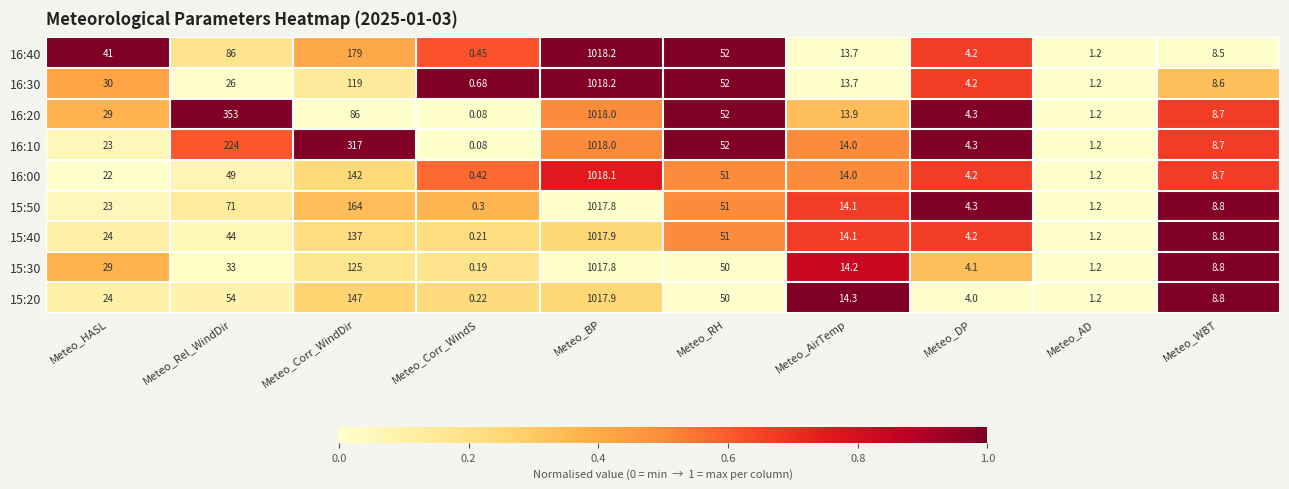

Which label corresponds to the smallest value in the chart?

Meteo_Corr_WindS